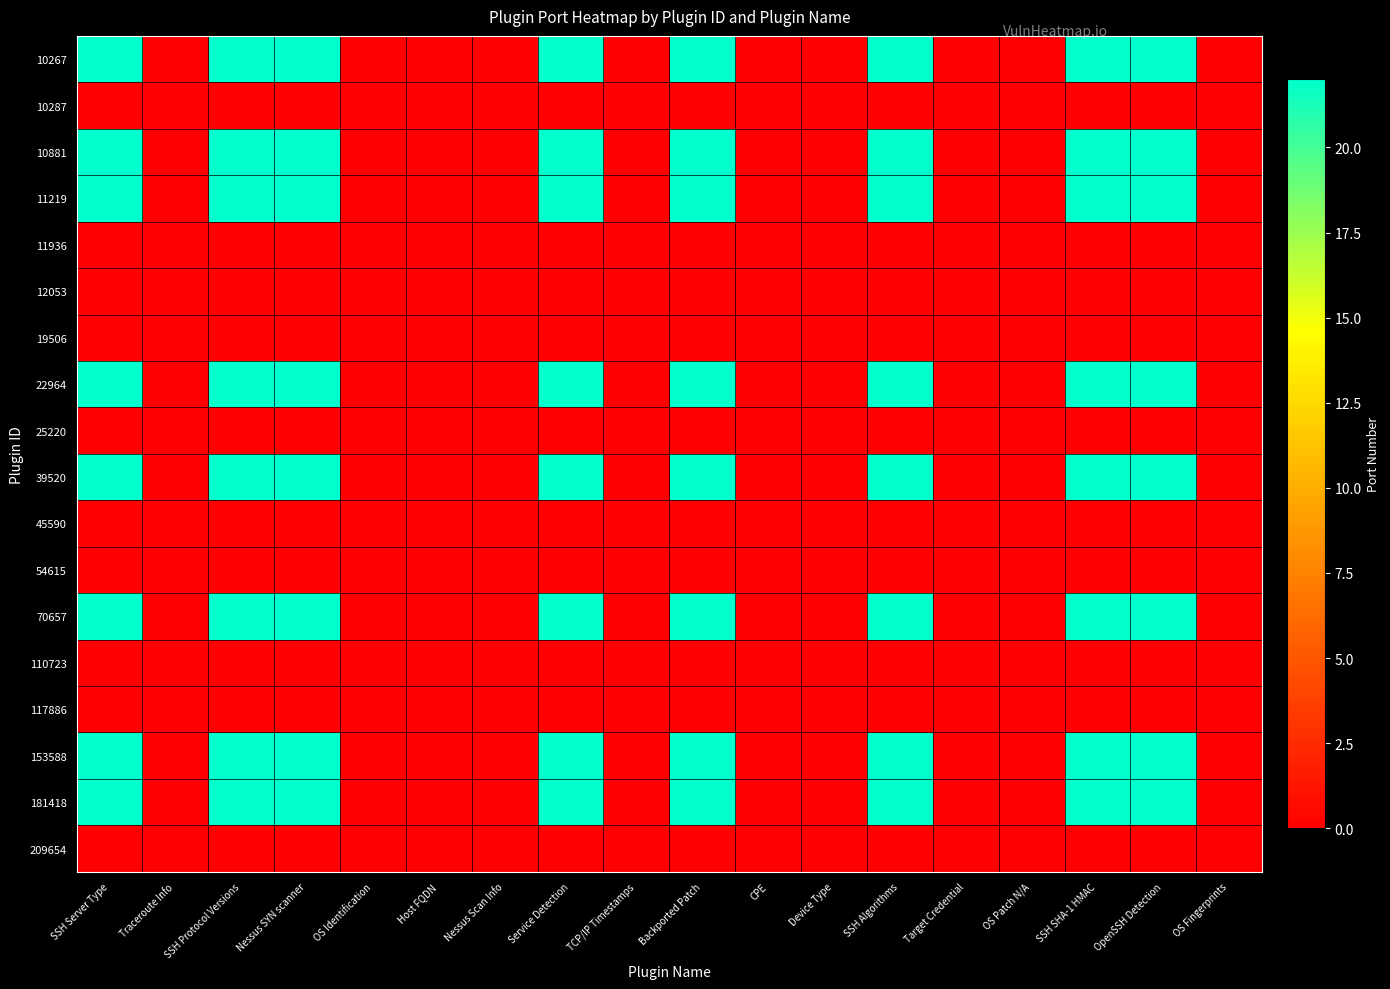

Which has a higher value, OS Fingerprints or Traceroute Info?

OS Fingerprints